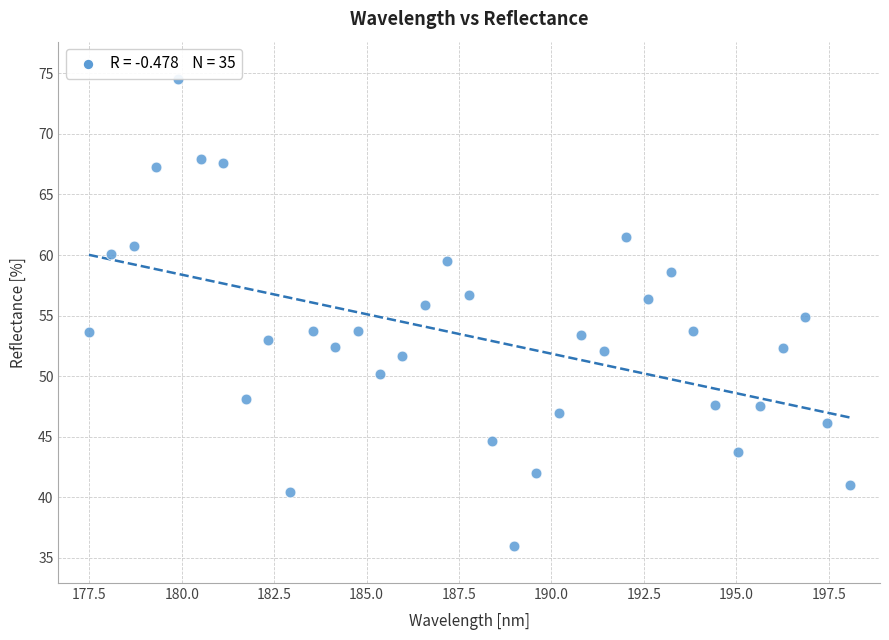

What is the range of X values (max minus min)?

20.6